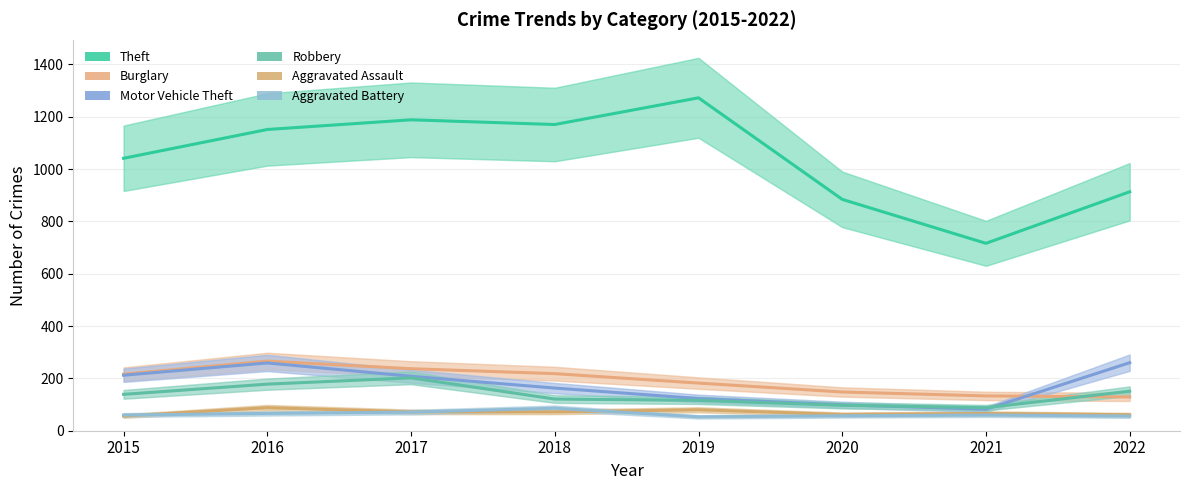

What is the minimum value for Aggravated Assault?

56